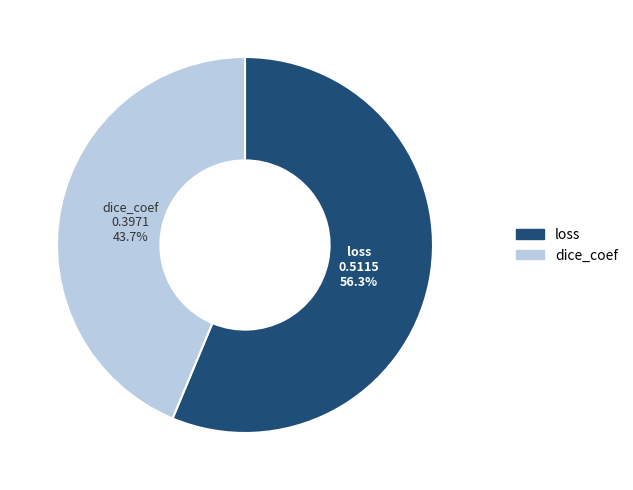

How many slices are in this pie chart?

2